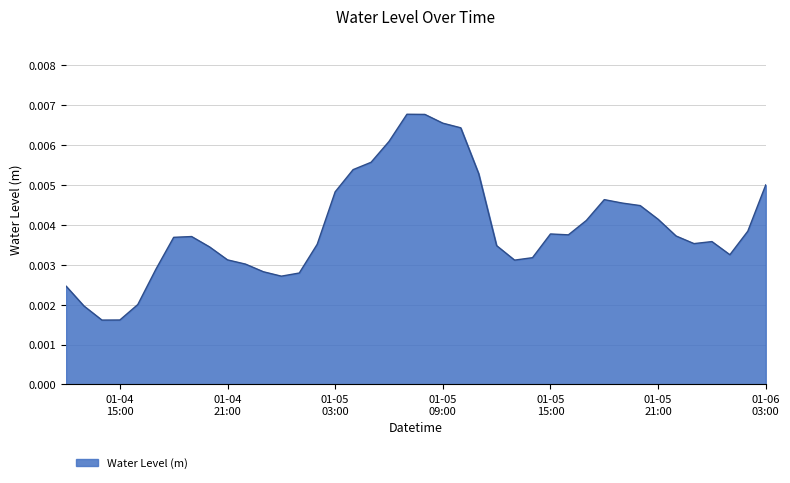

Does the chart have visible grid lines?

Yes